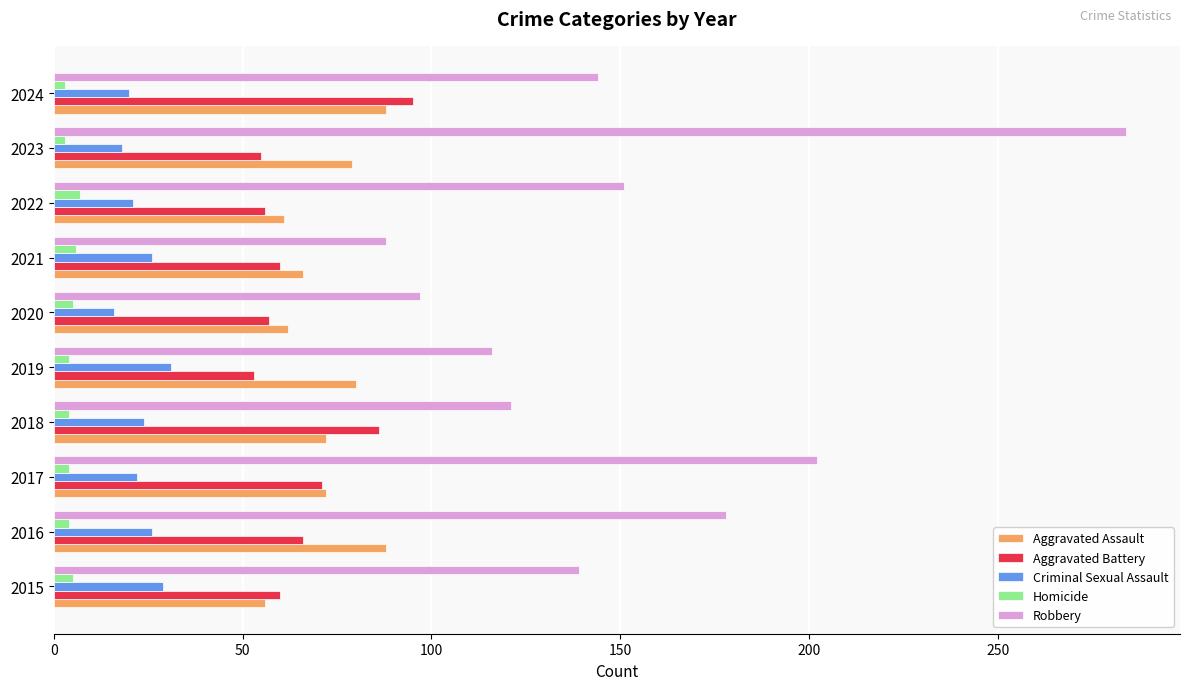

Which series has the largest range (max minus min)?

Robbery